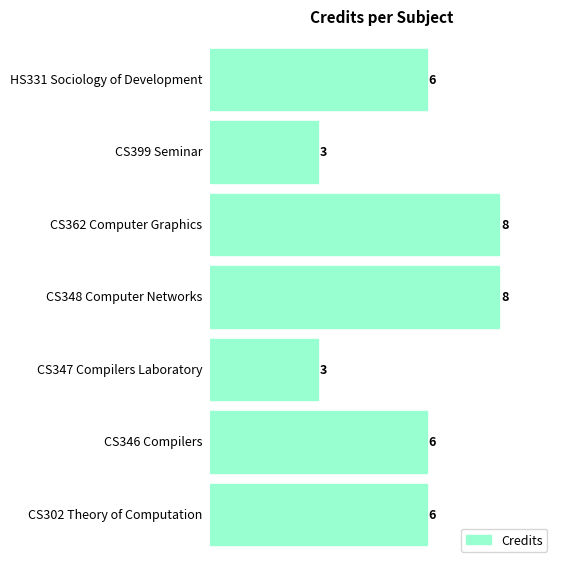

How many values are between 3 and 8?

7